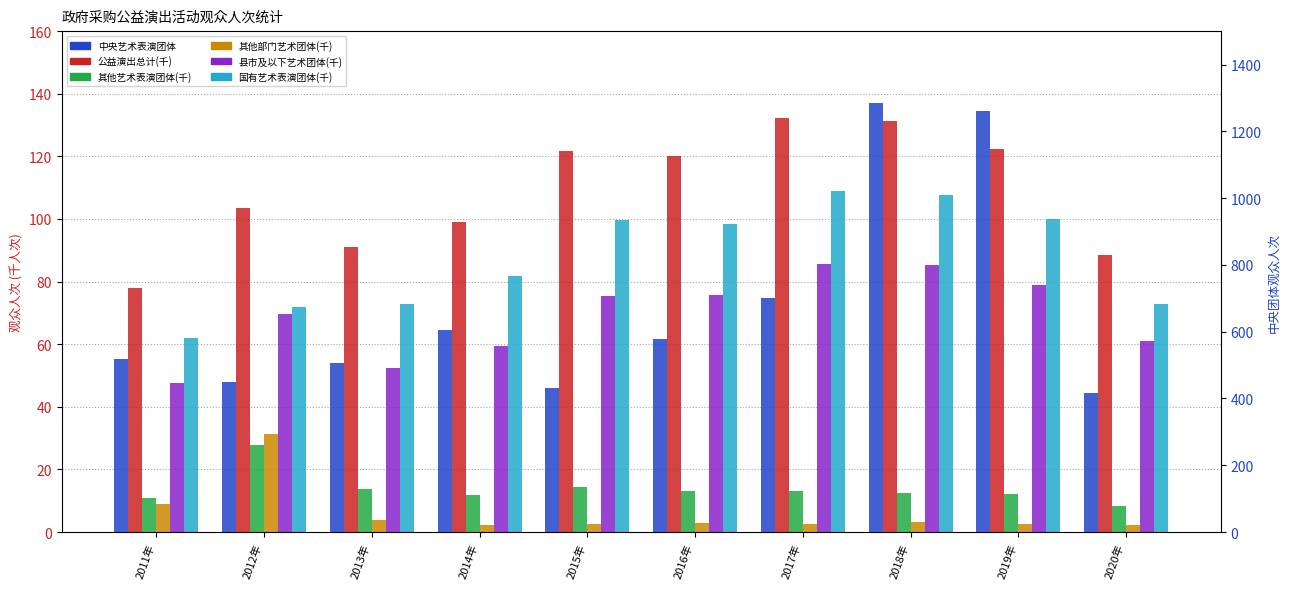

Reading left to right, extract all data points from this chart.

政府采购的公益演出活动观众人次: 78.0	103.6	91.0	98.9	121.8	120.1	132.3	131.2	122.4	88.5
政府采购的其他艺术表演团体公益演出活动观众人次: 10.9	27.7	13.7	11.8	14.3	13.1	13.0	12.5	12.3	8.3
政府采购的其他部门艺术表演团体公益演出活动观众人次: 8.8	31.3	3.8	2.2	2.7	2.8	2.5	3.2	2.7	2.2
政府采购的县、市及以下艺术表演团体公益演出活动观众人次: 47.8	69.7	52.5	59.4	75.4	75.9	85.5	85.4	79.0	61.0
政府采购的国有艺术表演团体公益演出活动观众人次: 62.1	71.8	72.9	81.6	99.6	98.5	109.0	107.8	99.9	72.9
政府采购的中央艺术表演团体公益演出活动观众人次: 516.8	448.5	505.1	604.0	431.6	578.7	699.5	1284.0	1260.0	416.2